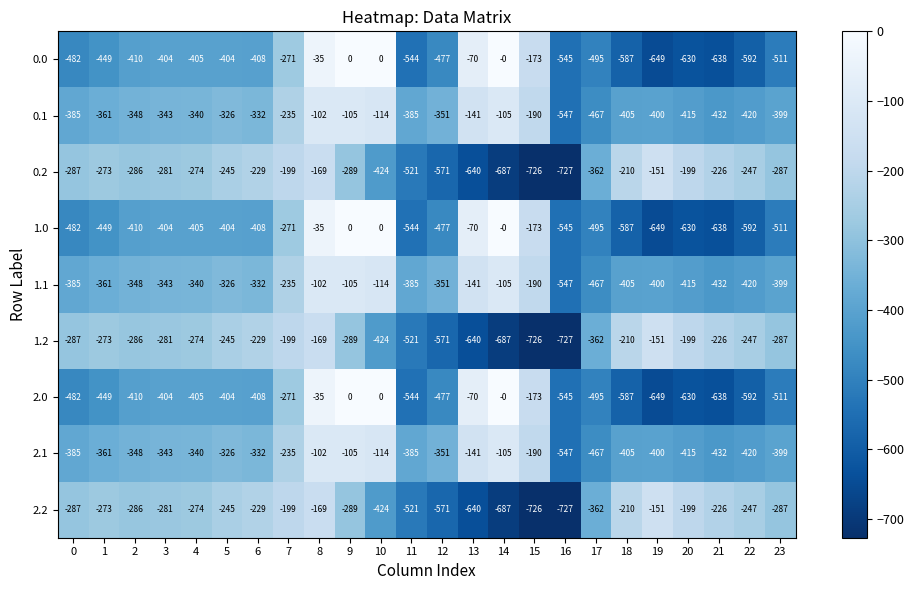

What is the difference between the highest and lowest values at 1?

176